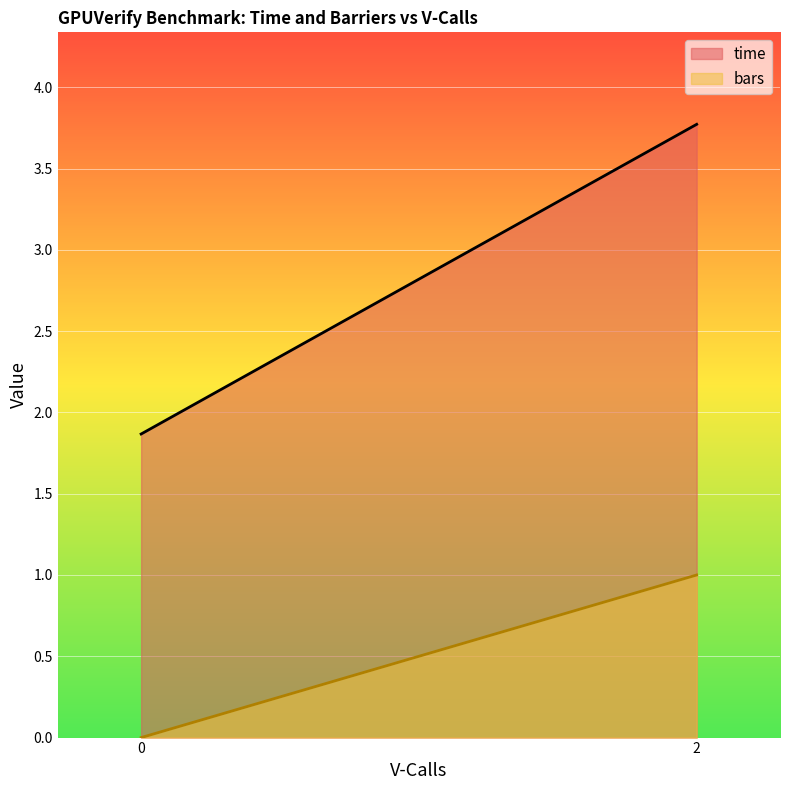

What is the lowest value of the time series?

1.9